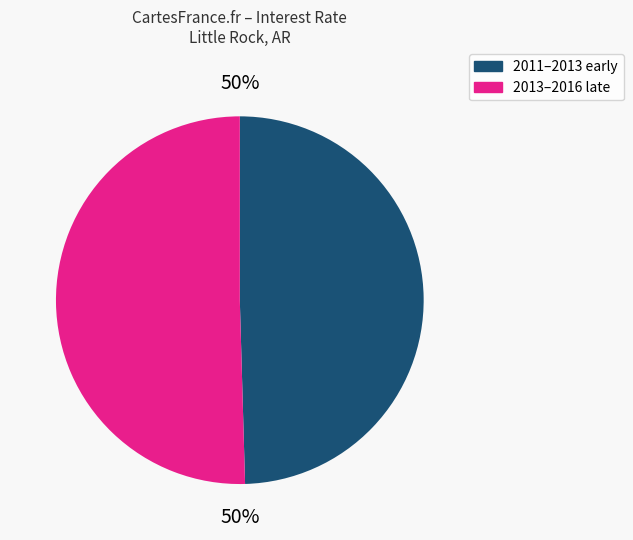

What percentage is the 2011–2013 early slice, to the nearest percent?

50%